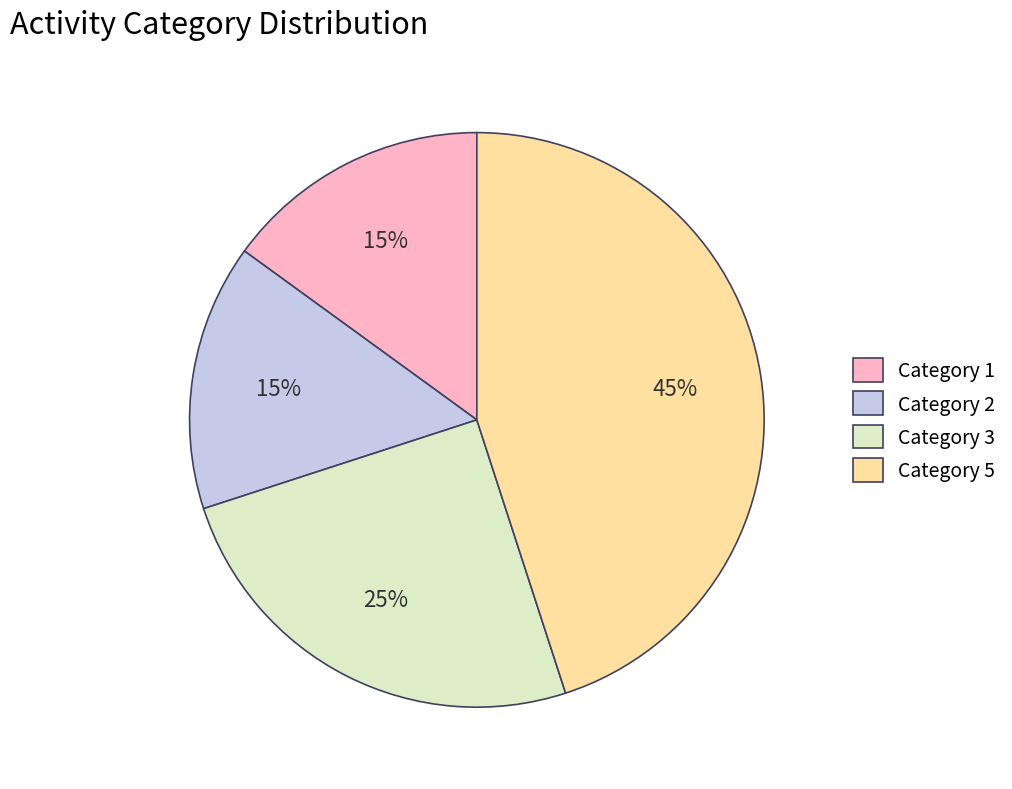

To the nearest percent, what percentage of the pie is Category 3?

25%